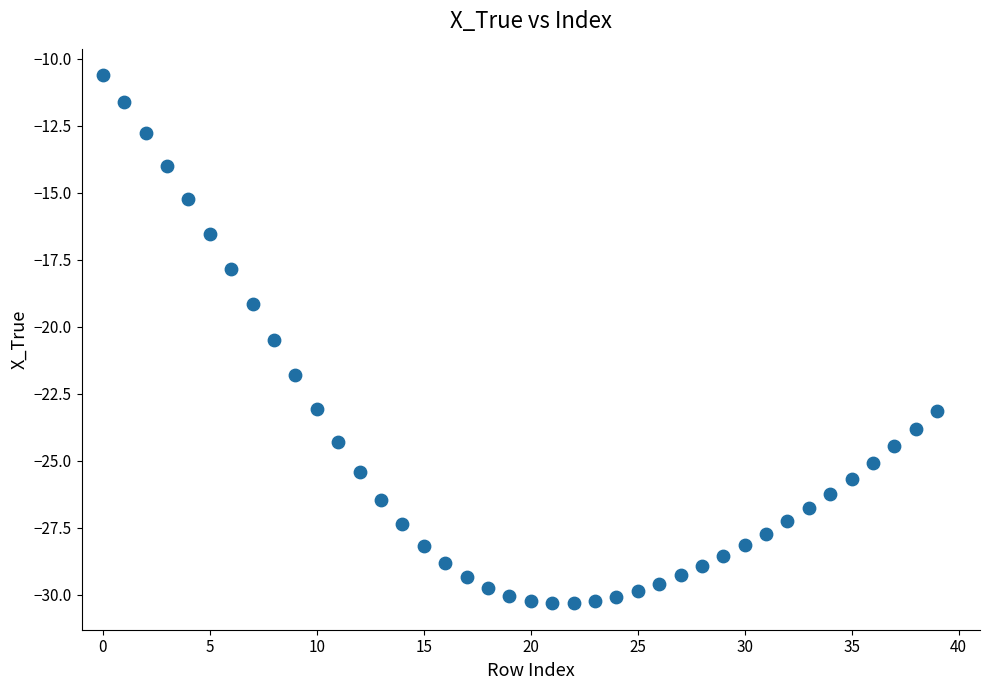

What Y value in the scatter plot is closest to -20?

-20.5